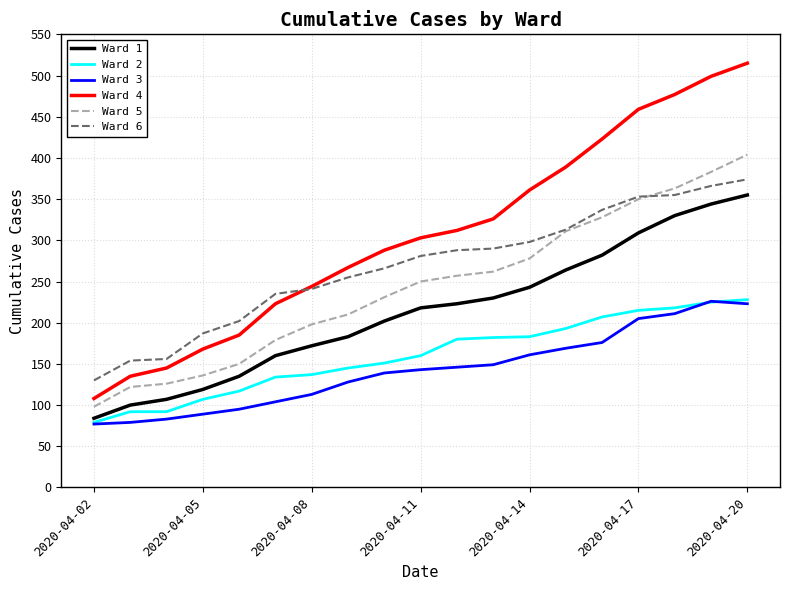

True or false: Ward 6 and Ward 5 cross at least once.

True